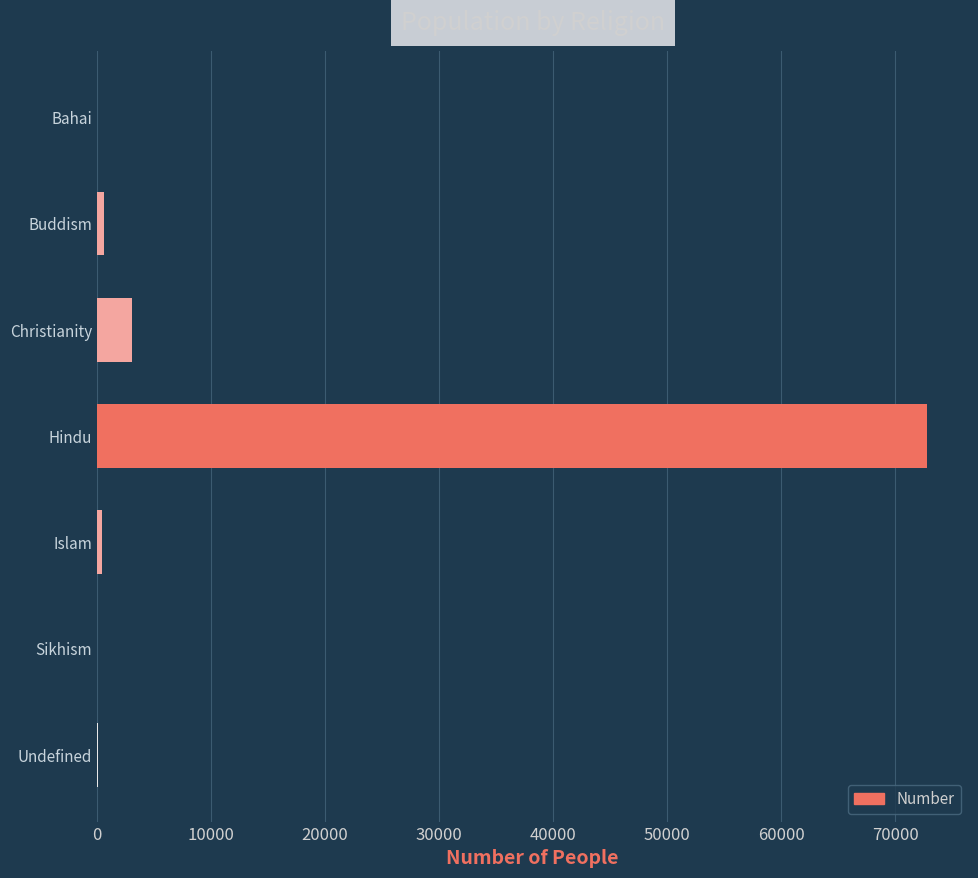

Which label corresponds to the largest value in the chart?

Hindu